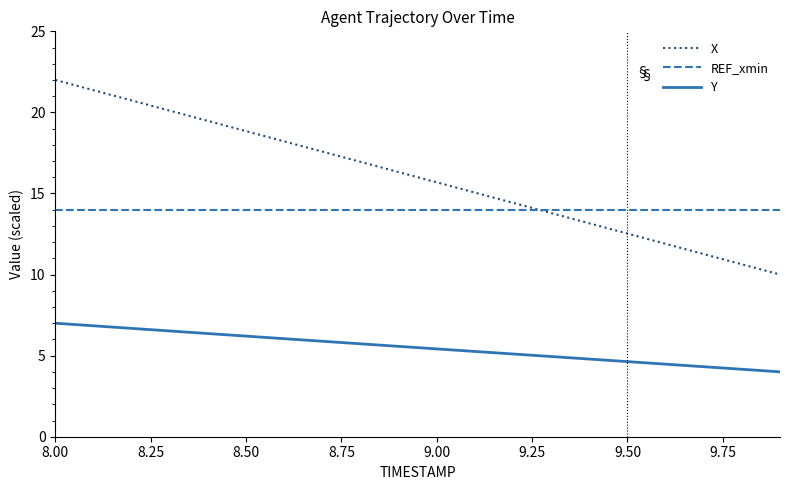

What is the greatest value displayed?

22.0